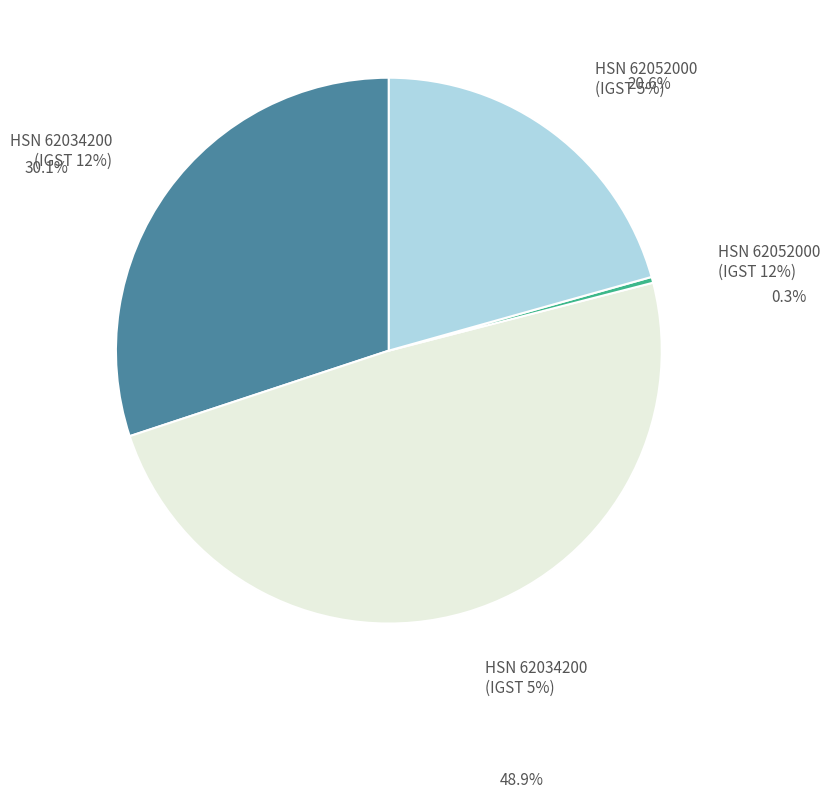

Count the number of slices in the pie.

4